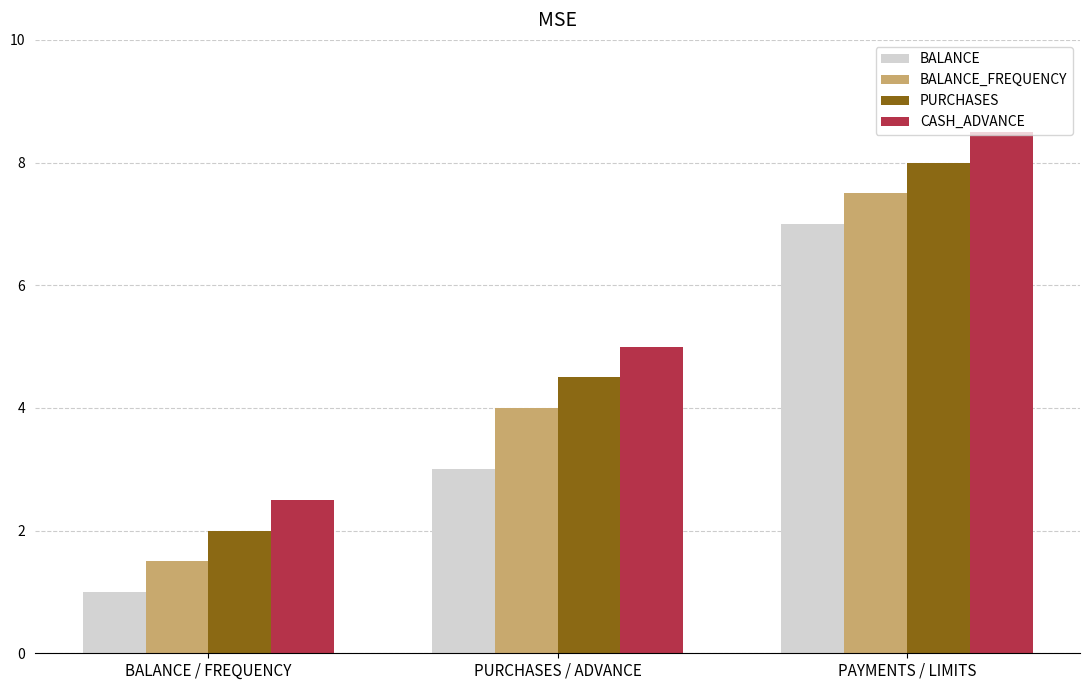

What is the label of the 1st bar from the right?

PAYMENTS / LIMITS